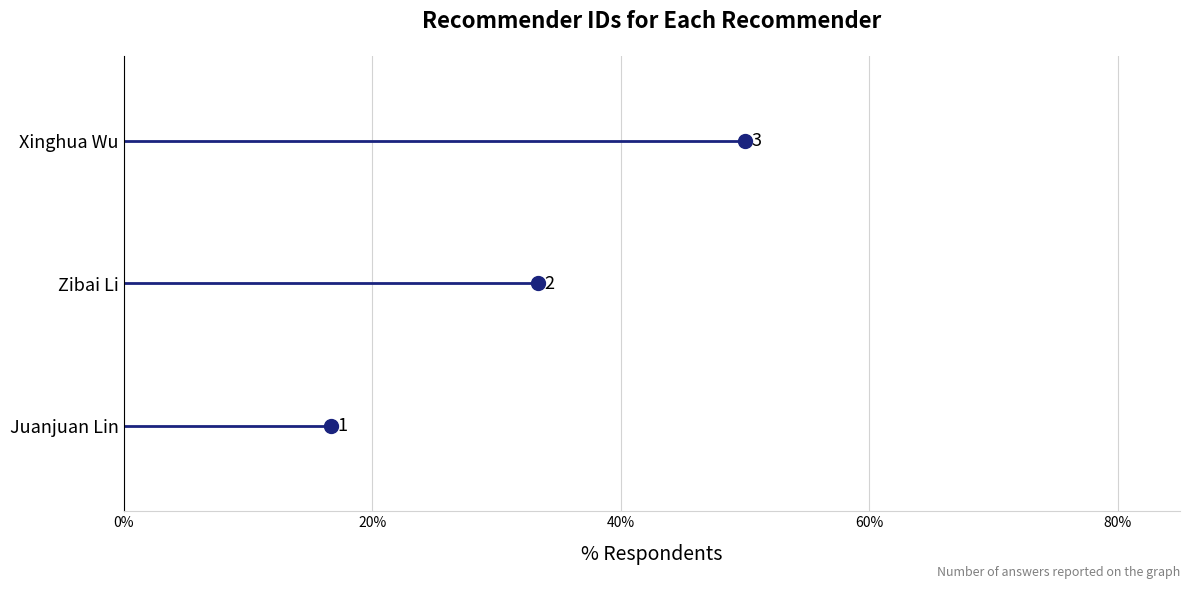

Count the number of data series in this chart.

1